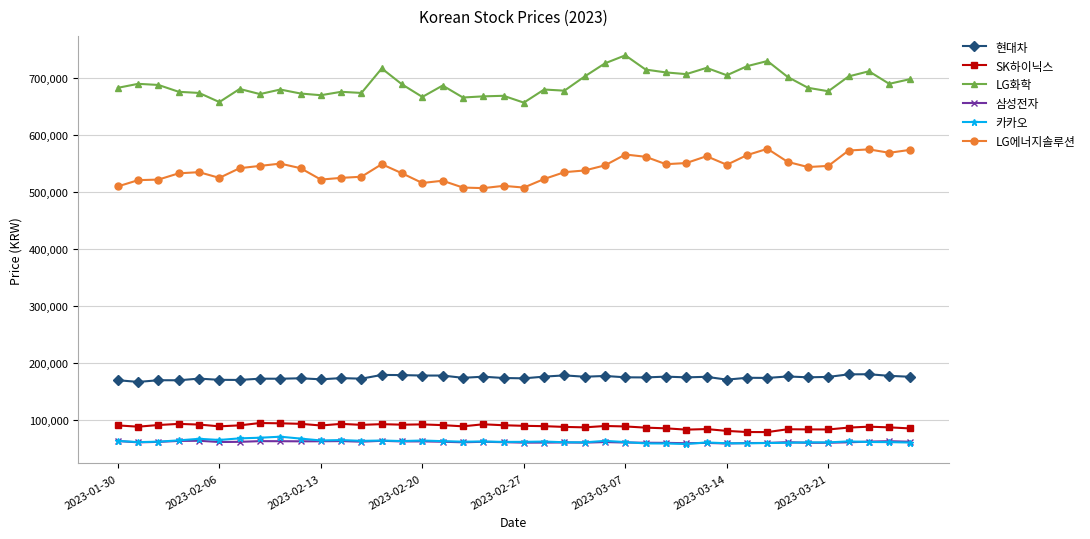

What is the difference between the second highest and minimum values in the LG에너지솔루션 series?

68000